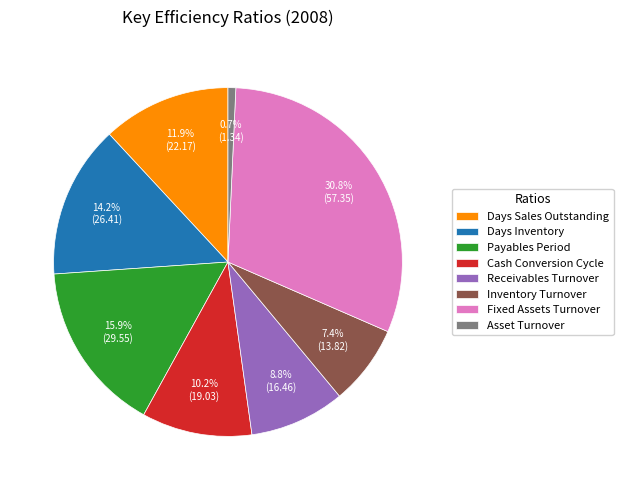

Is it true that Fixed Assets Turnover is 44% of the pie?

False